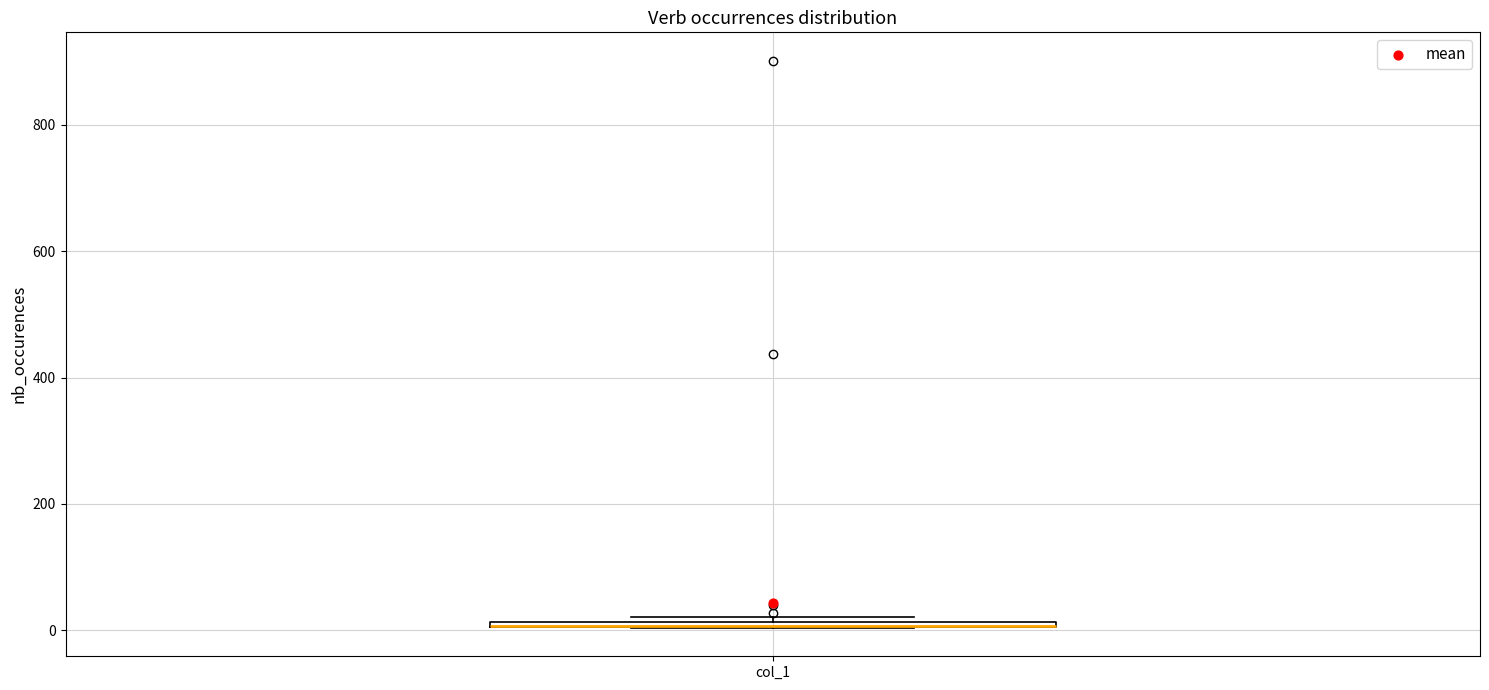

Where is the upper edge of the box for col_1 on the y-axis? The values are not printed on the chart, so give them approximately, as read against the axis.

20